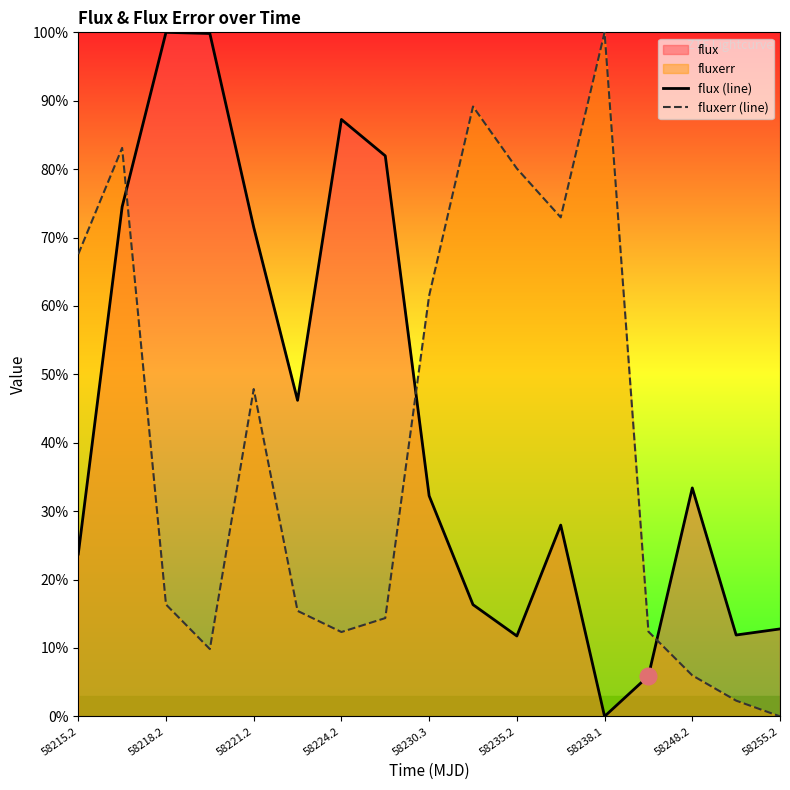

The value of flux (line) at 58230.3 is 16.8. True or false?

False